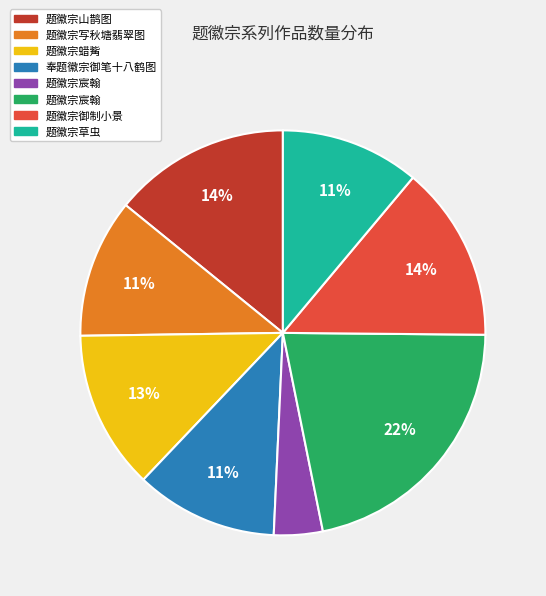

To the nearest percent, what is the average slice percentage?

12%